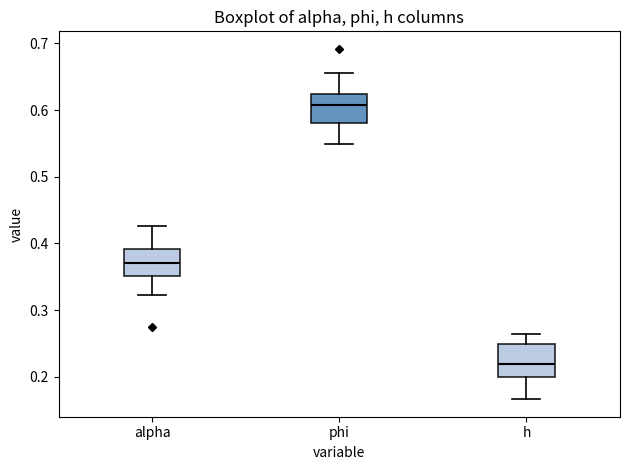

Reading left to right, read every box against the y-axis: the position of its median line, the range the box covers, and the ends of its whiskers. The values are not printed on the chart, so give them approximately, as read against the axis.

alpha: median 0.37, box 0.35 to 0.39, whiskers 0.32 to 0.43
phi: median 0.61, box 0.58 to 0.62, whiskers 0.55 to 0.66
h: median 0.22, box 0.20 to 0.25, whiskers 0.17 to 0.26